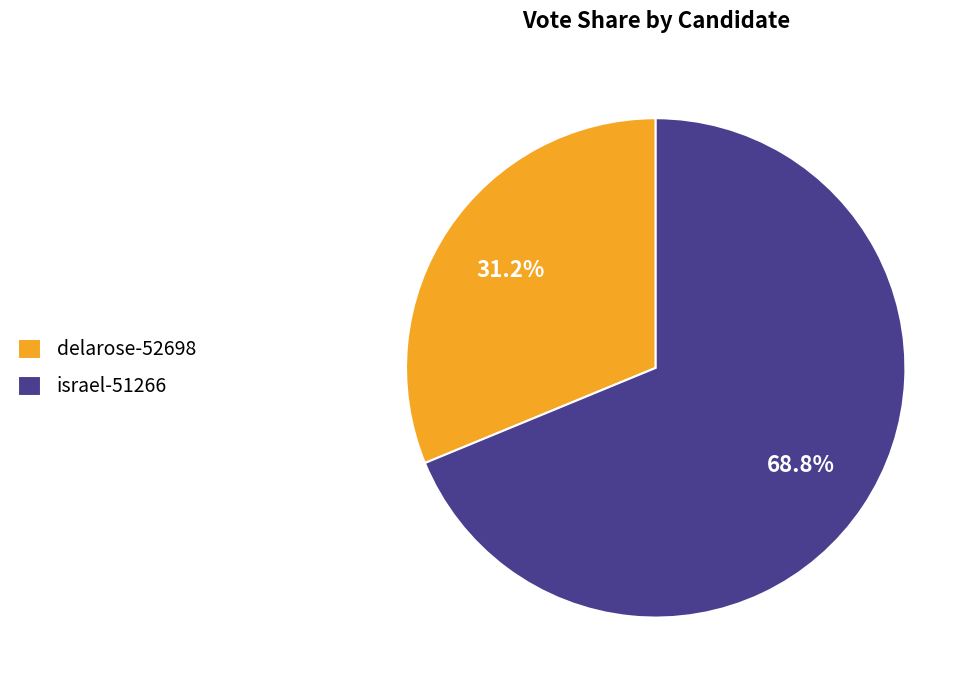

Which slice is the smallest?

delarose-52698